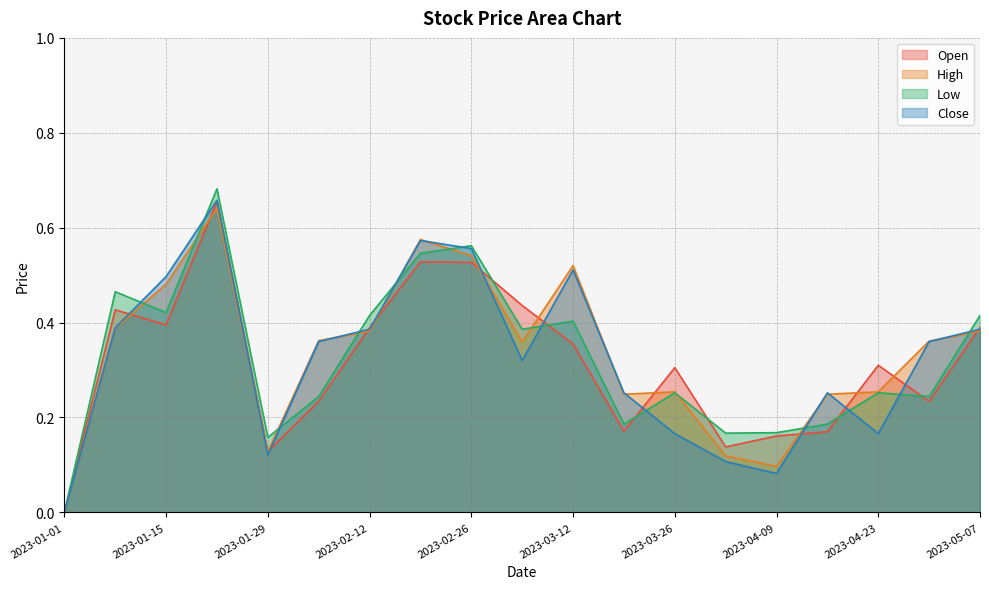

How many categories are shown in the chart?

19